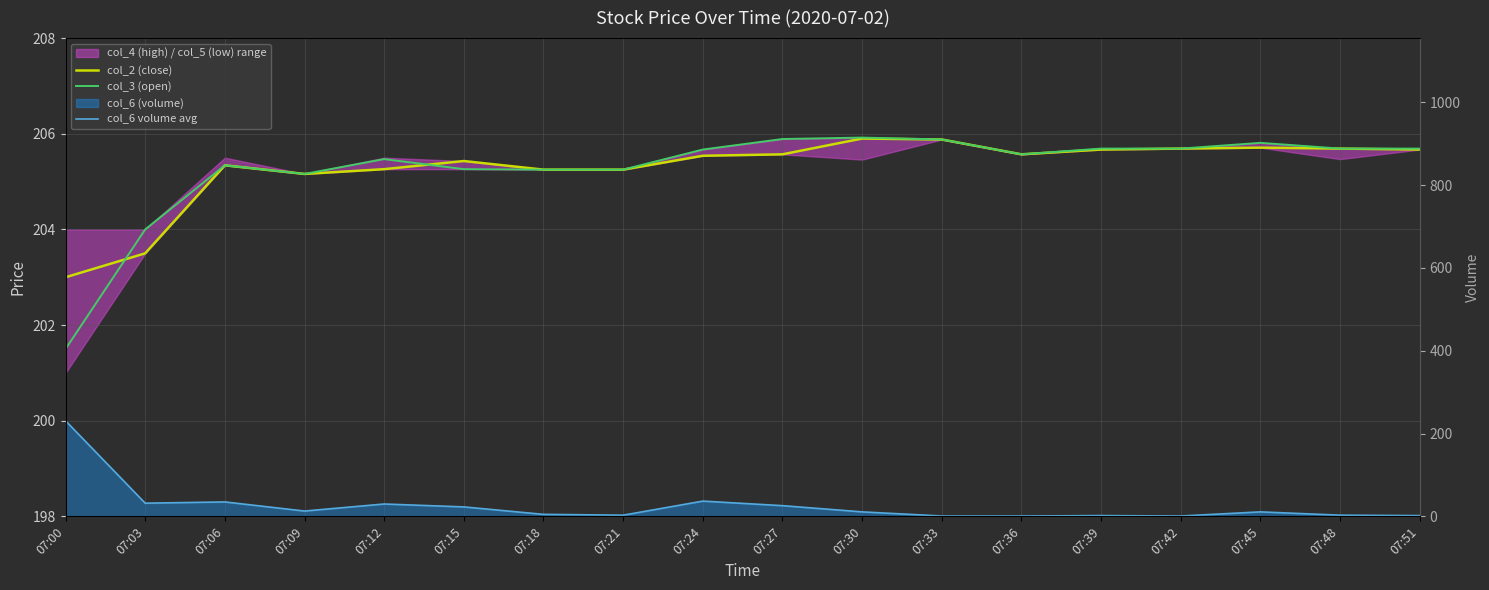

How many interior local valleys does the col_3 (open) series have?

2